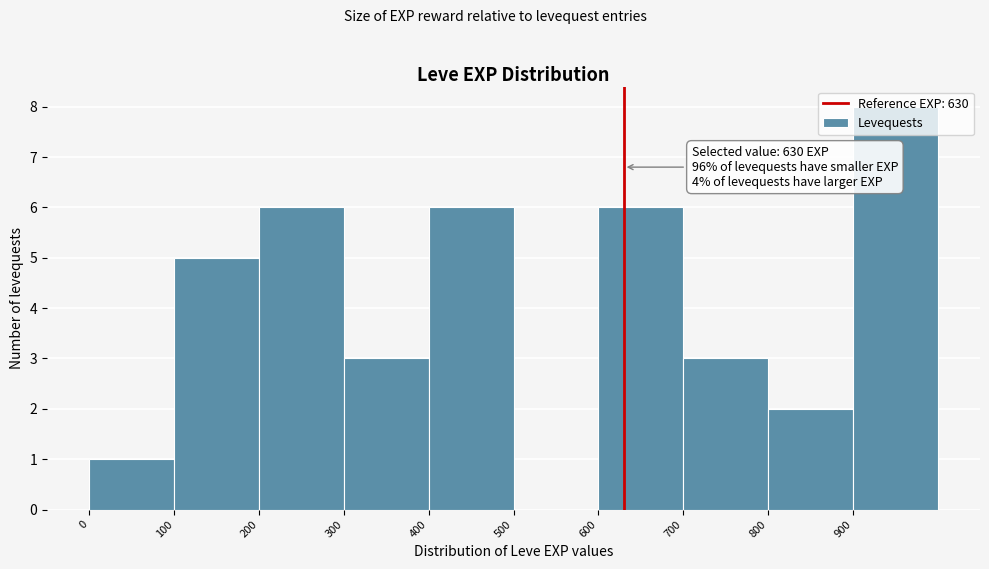

Over which range of the x-axis is the bar tallest?

900 to 1000